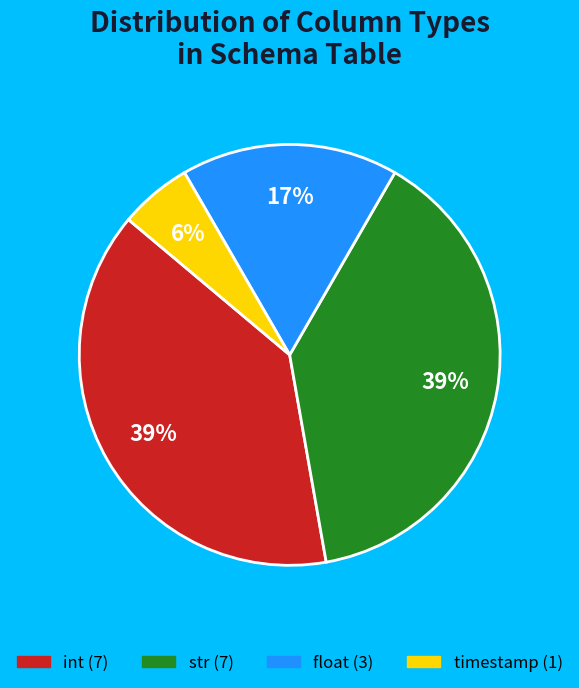

To the nearest percent, what is the average slice percentage?

25%